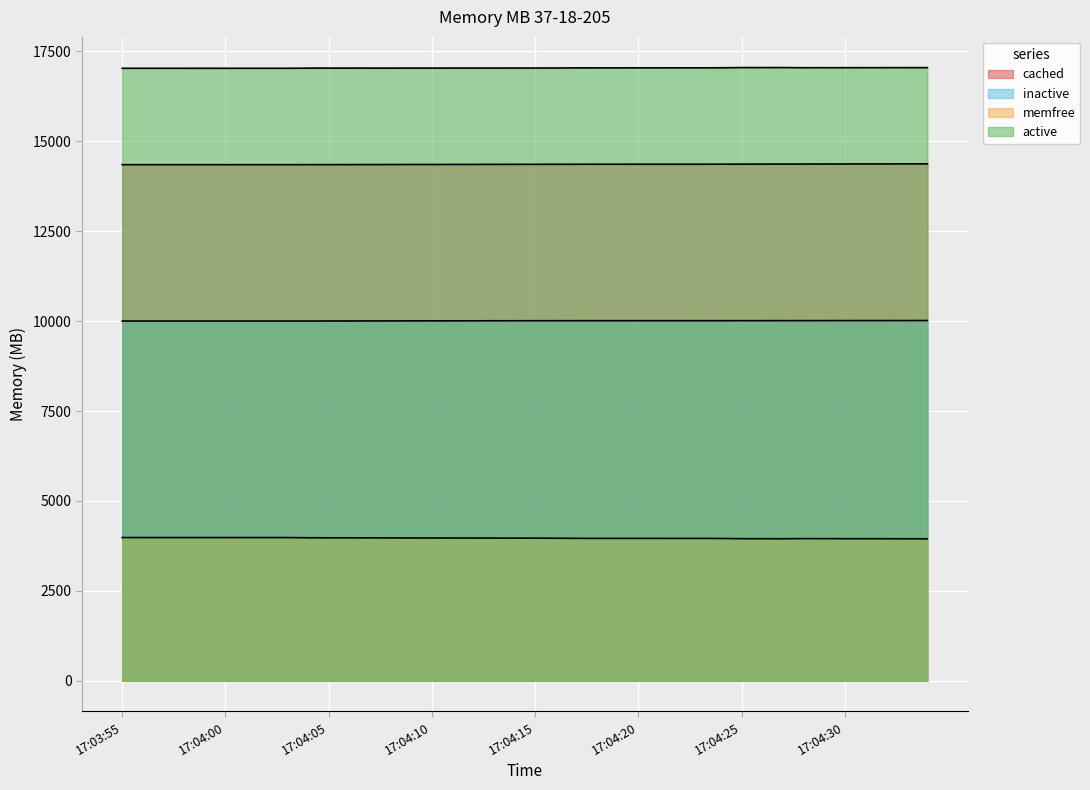

At how many categories does at least one series exceed 8178?

40